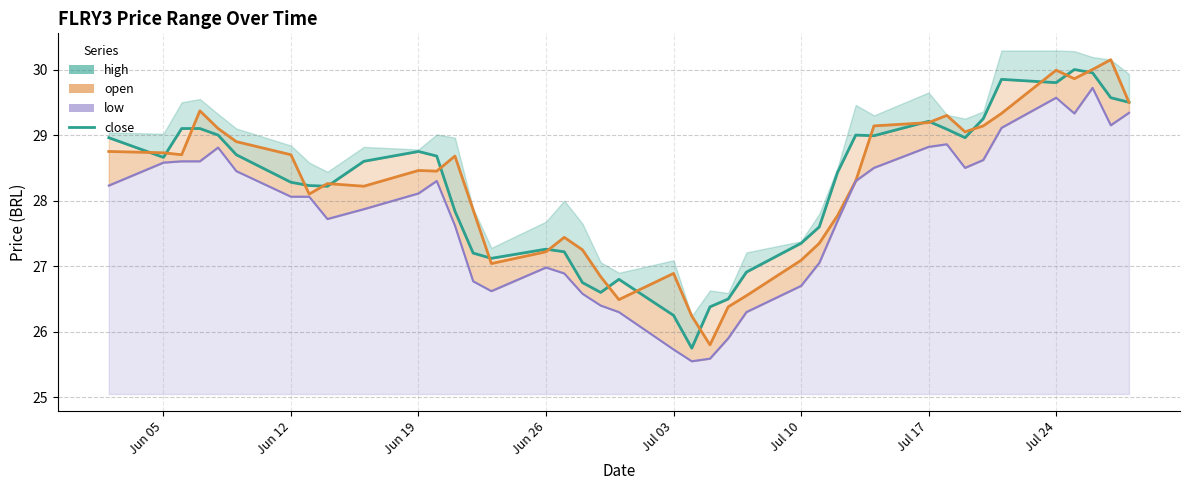

What is the value of the open_line point at the 35th from the left?

29.3